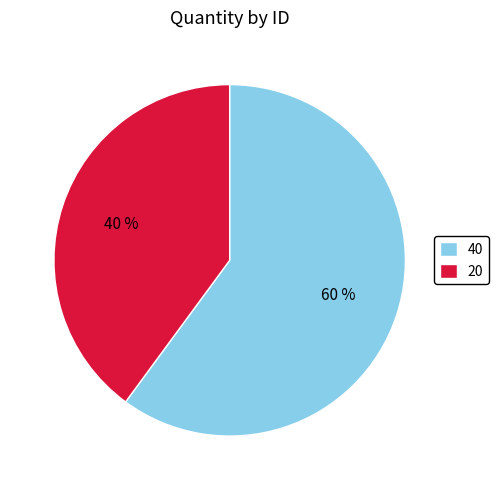

Between 20 and 40, which is larger?

40